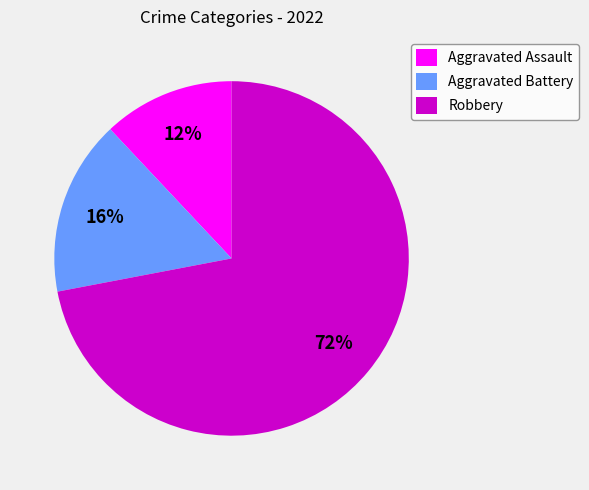

To the nearest percent, what is the difference between the largest and smallest slice percentages?

60%